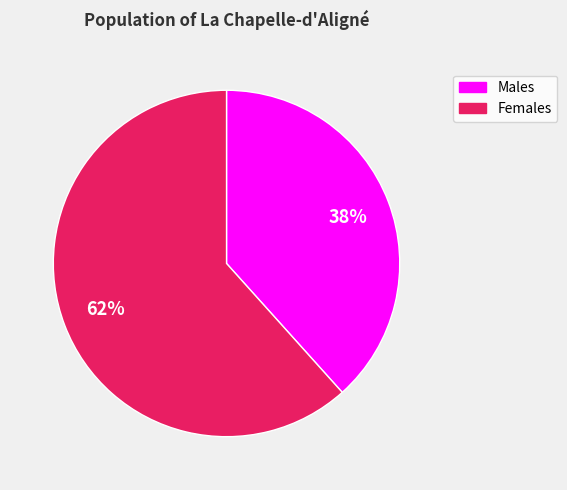

Which slice is the largest?

Females